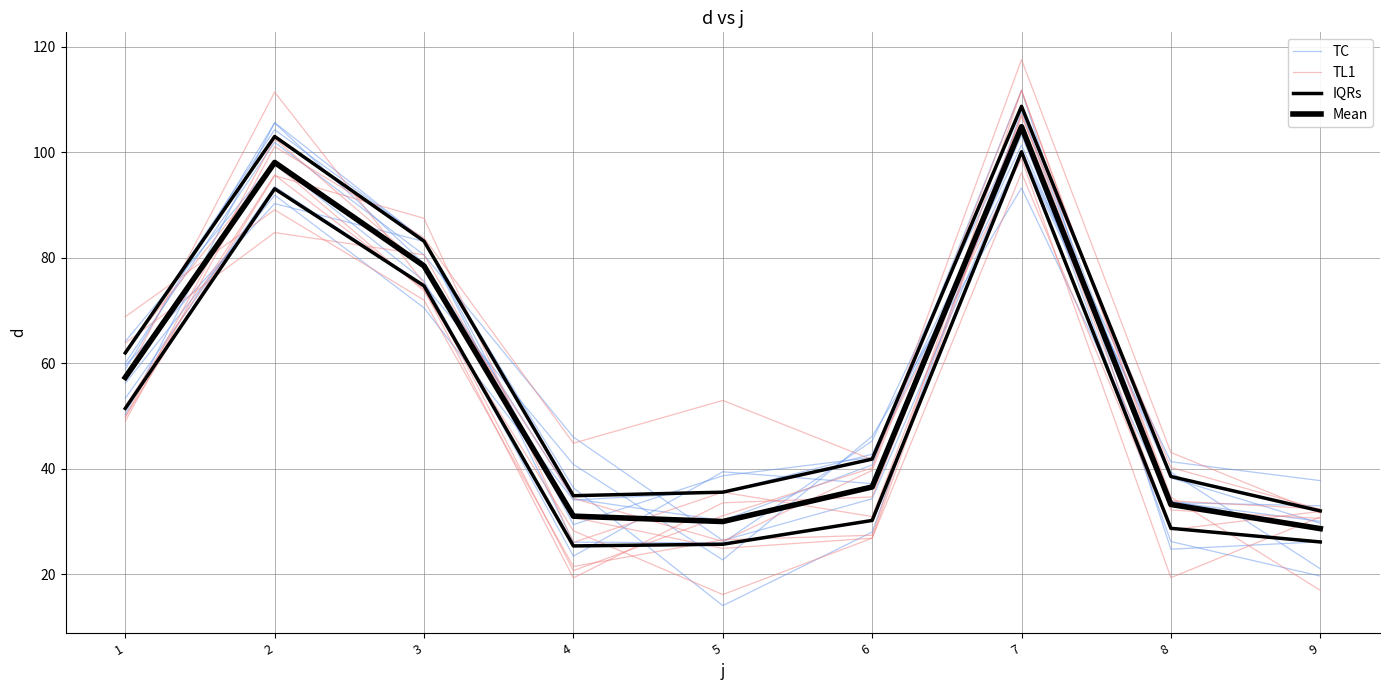

Reading left to right, transcribe all the data shown in this chart.

TC: 59.6	90.3	83.1	36.4	14.0	28.0	107.7	33.9	28.6
TL1: 49.8	102.6	78.2	34.4	26.2	39.7	111.7	33.9	32.4
IQRs: 51.4	93.1	74.7	25.4	25.7	30.2	100.1	28.7	26.1
Mean: 57.3	98.1	78.5	31.0	30.0	36.5	104.9	33.2	28.7